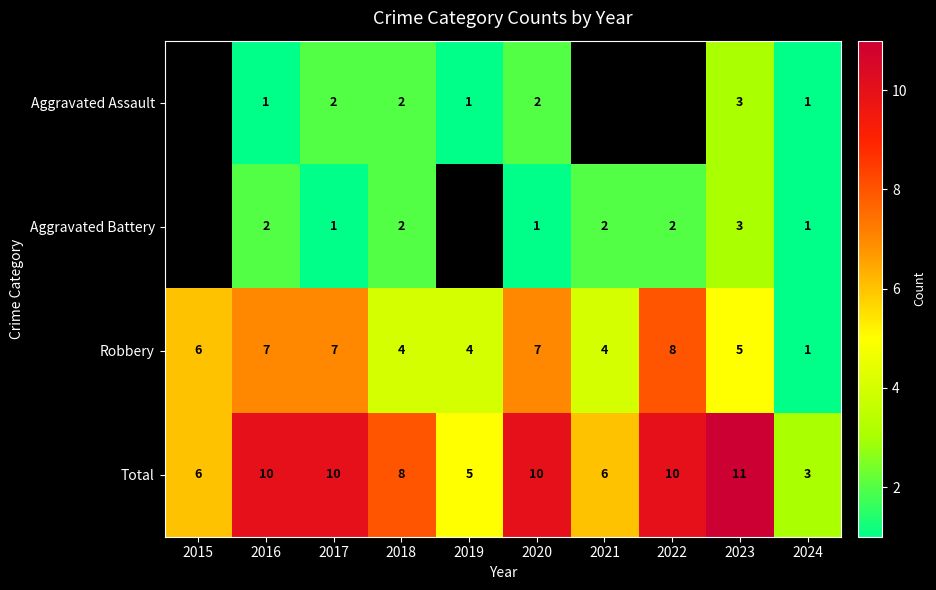

At which label does Total reach its peak?

2023